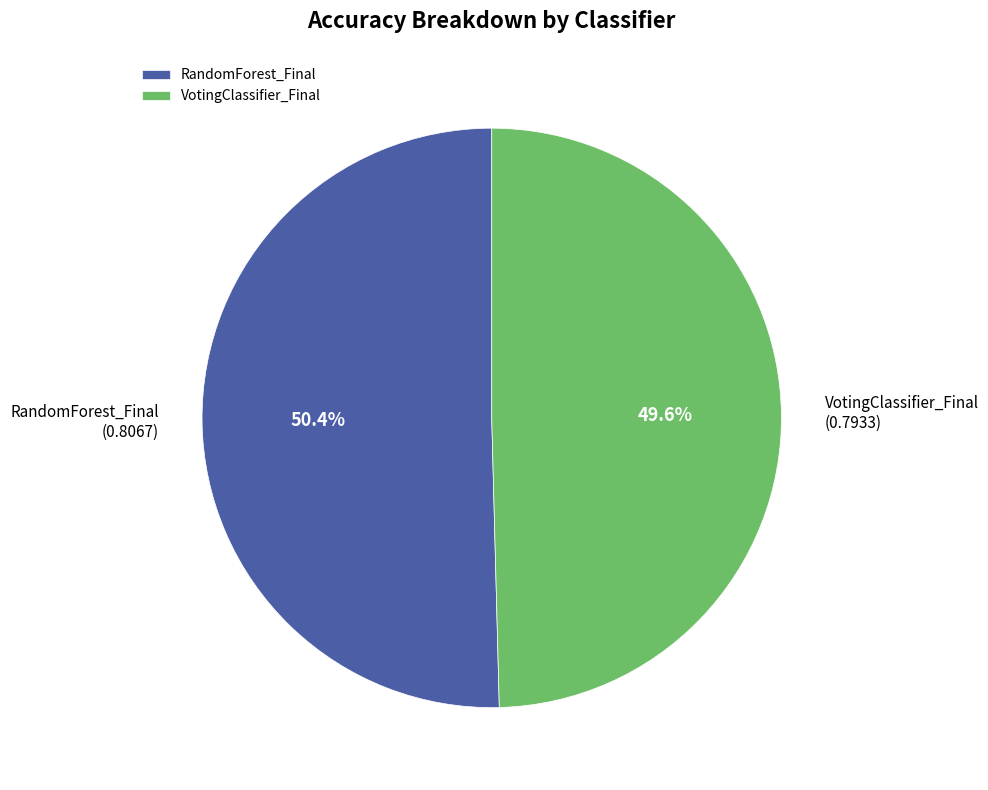

What percentage is the VotingClassifier_Final slice, to the nearest percent?

50%